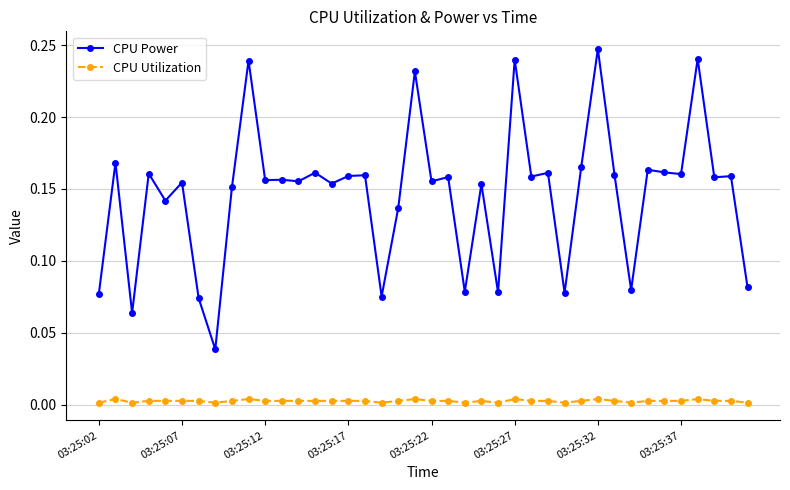

Does the chart have visible grid lines?

Yes